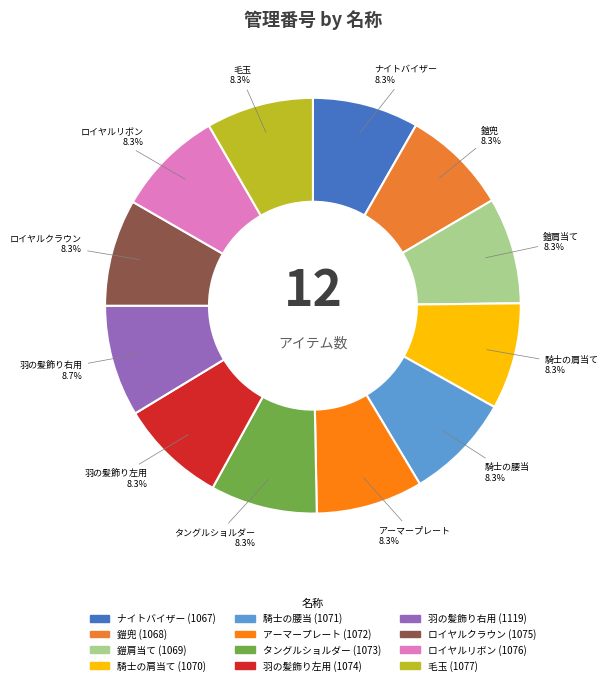

The 鎧兜 slice represents 8% of the pie. True or false?

True